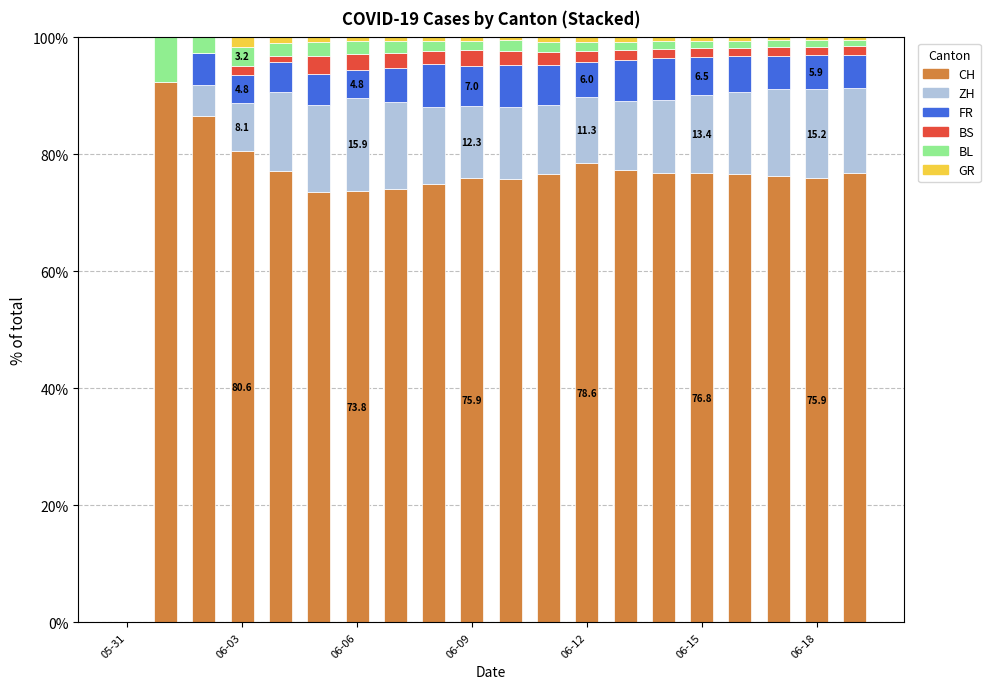

What is the maximum value for CH?

92.3